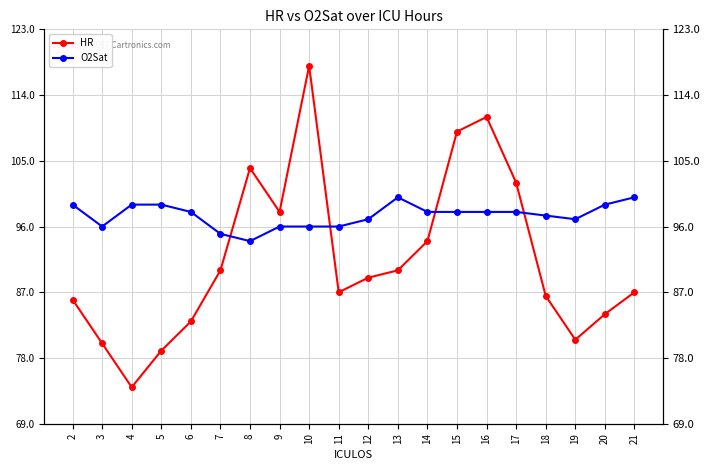

How many times do HR and O2Sat cross each other?

4